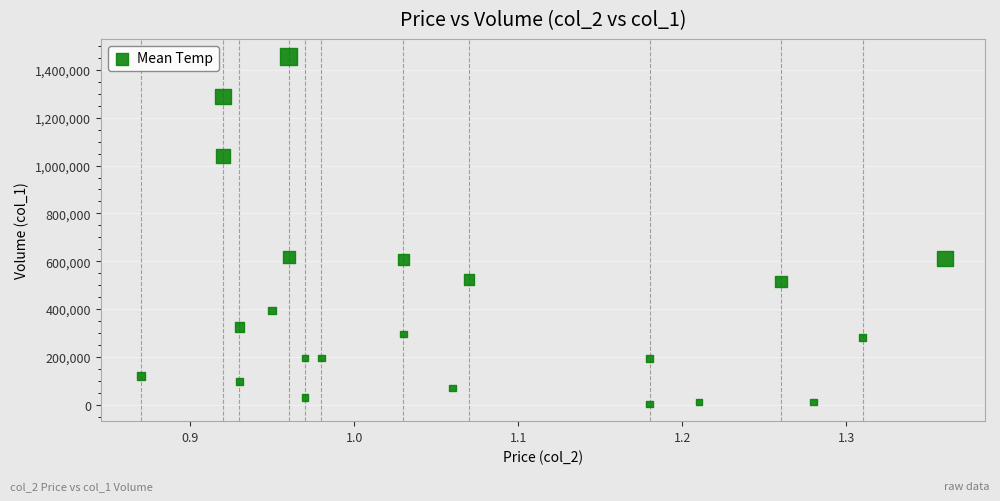

What is the range of Y values (max minus min)?

1453000